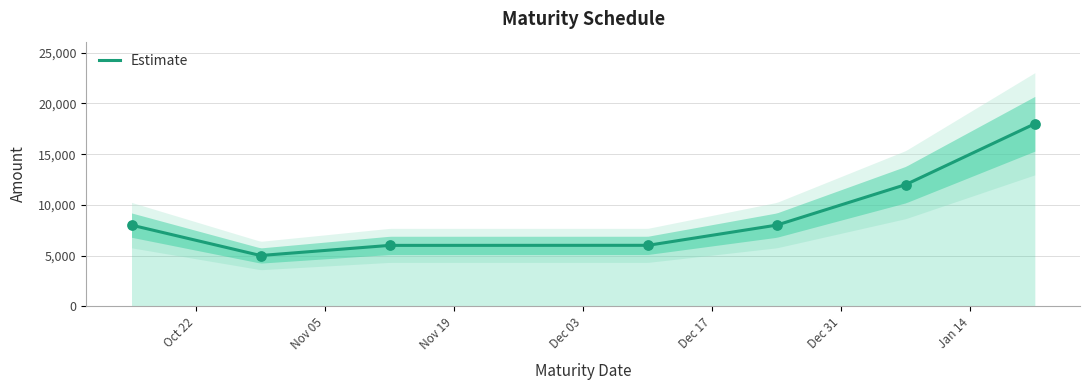

What is the change in value from 2024-10-15 to 2024-10-29?

-3000